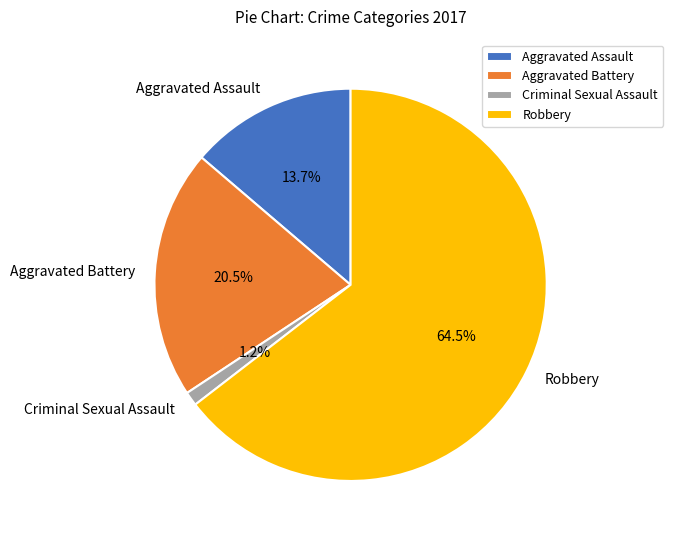

To the nearest percent, what is the combined percentage of Criminal Sexual Assault and Robbery?

66%